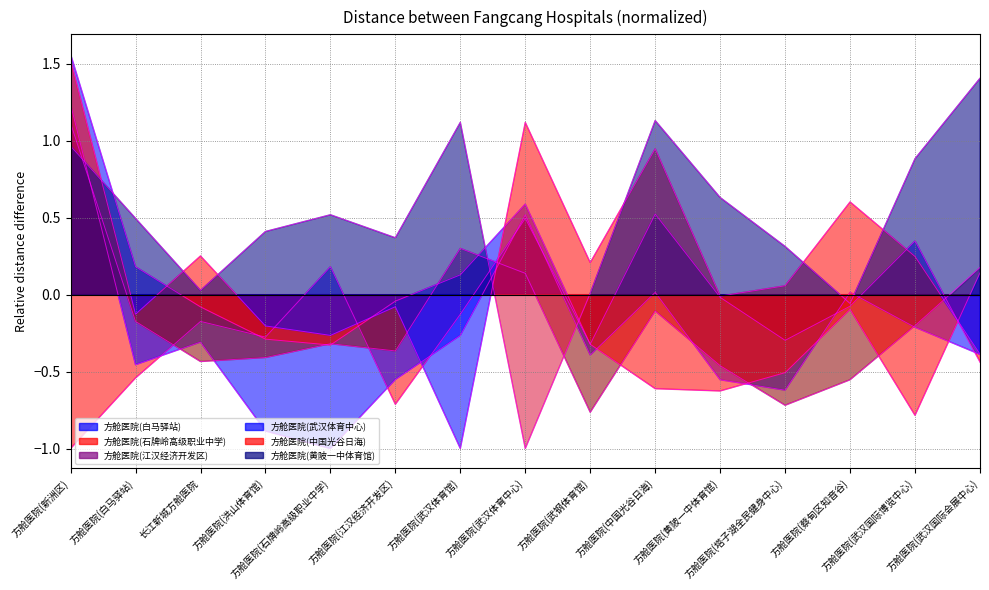

The 方舱医院(江汉经济开发区) series shows -0.7 at 方舱医院(塔子湖全民健身中心). True or false?

True